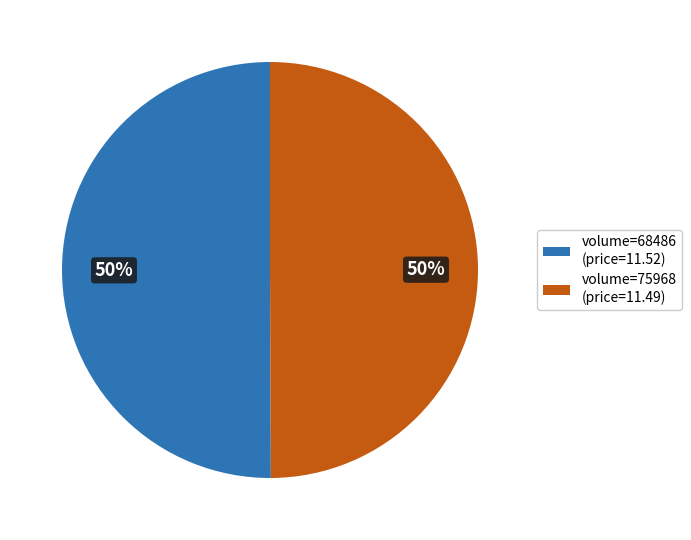

Do volume=68486 (price=11.52) and volume=75968 (price=11.49) together represent more than half of the pie?

Yes